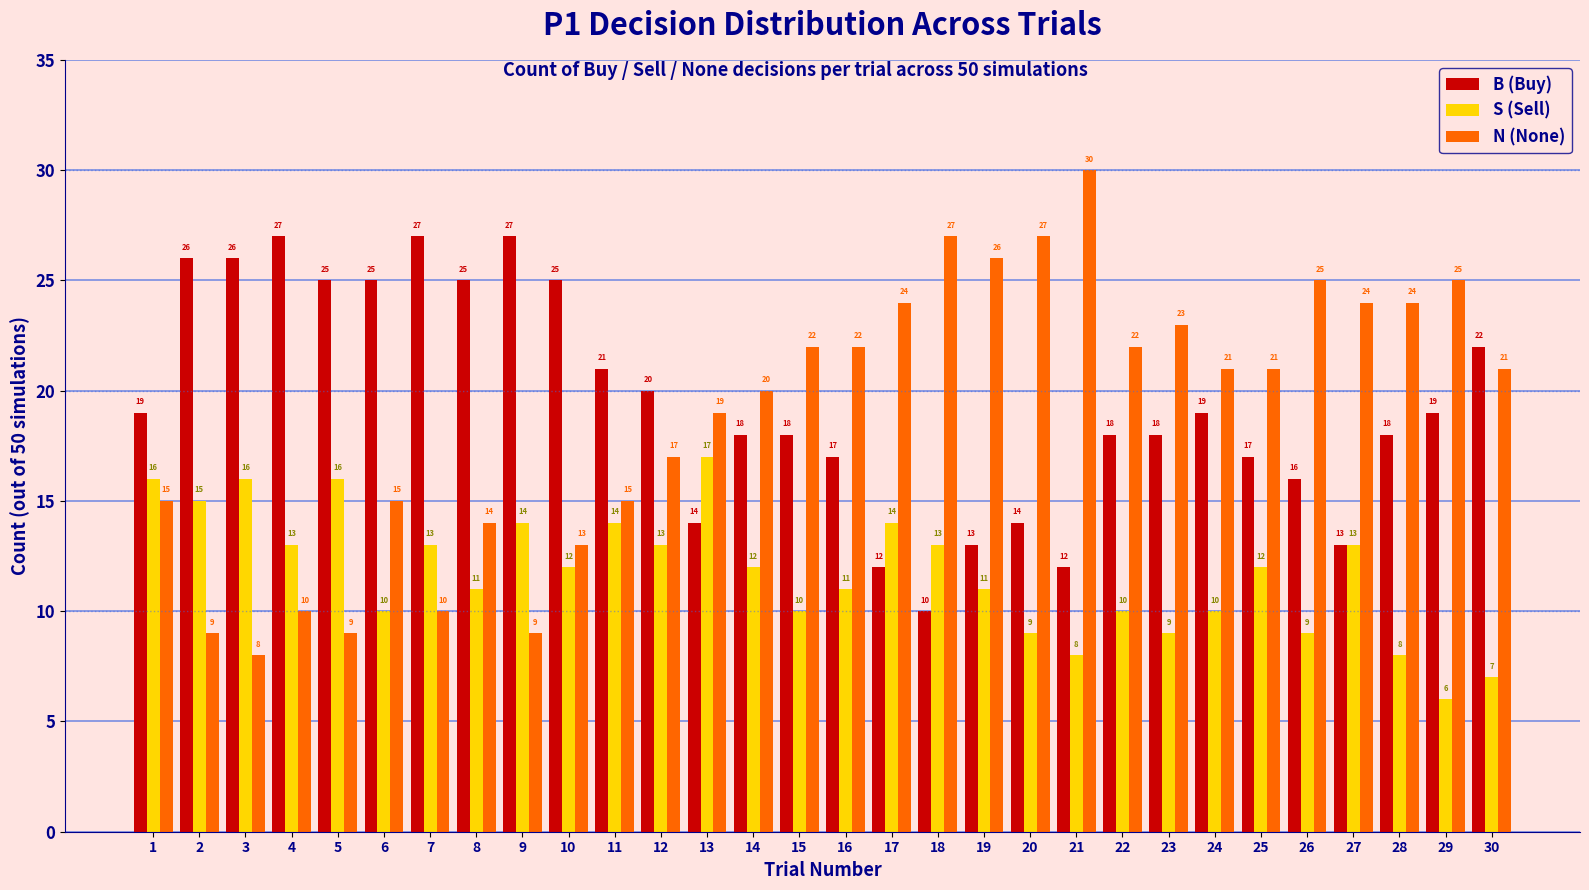

What is the maximum value for S (Sell)?

17